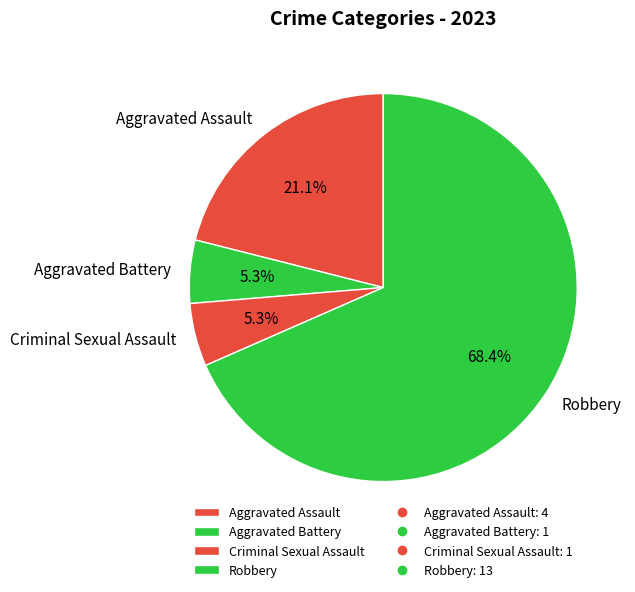

To the nearest percent, what portion does Criminal Sexual Assault represent?

5%